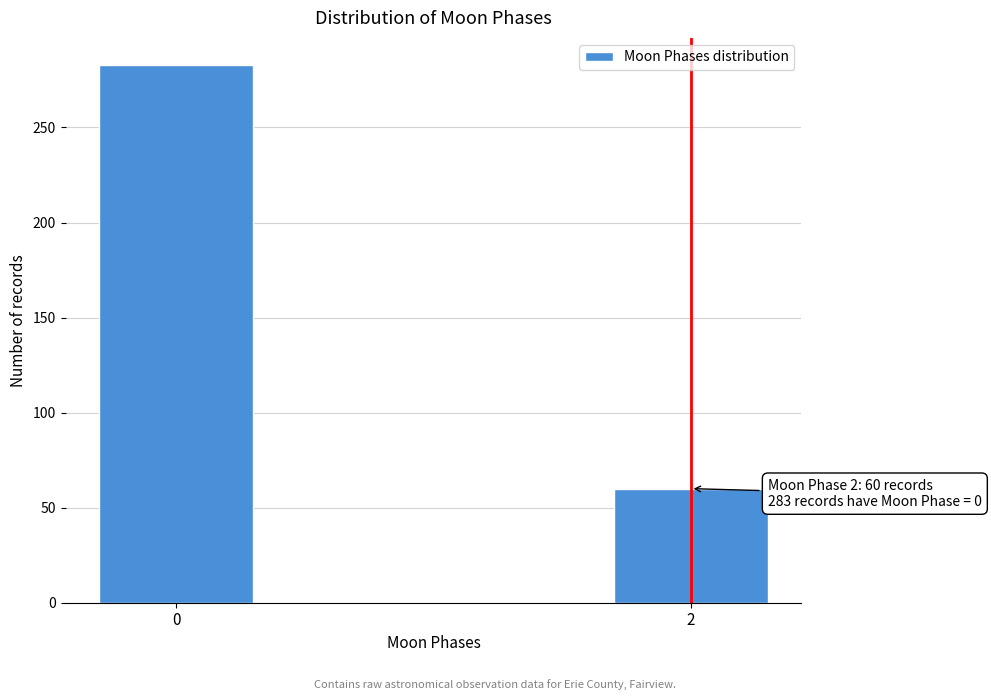

Reading right to left, transcribe all the data shown in this chart.

60	283